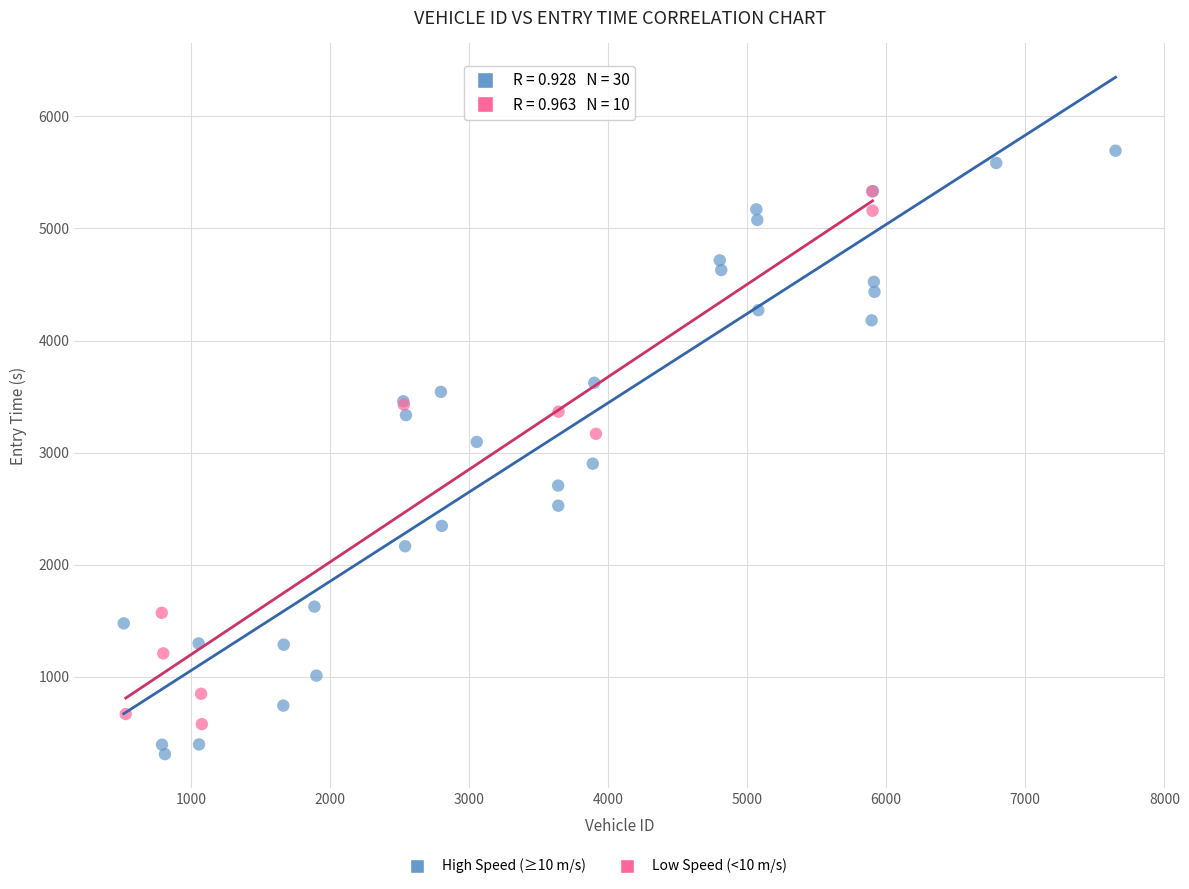

Which series has the largest Y range (max minus min)?

High Speed (≥10 m/s)